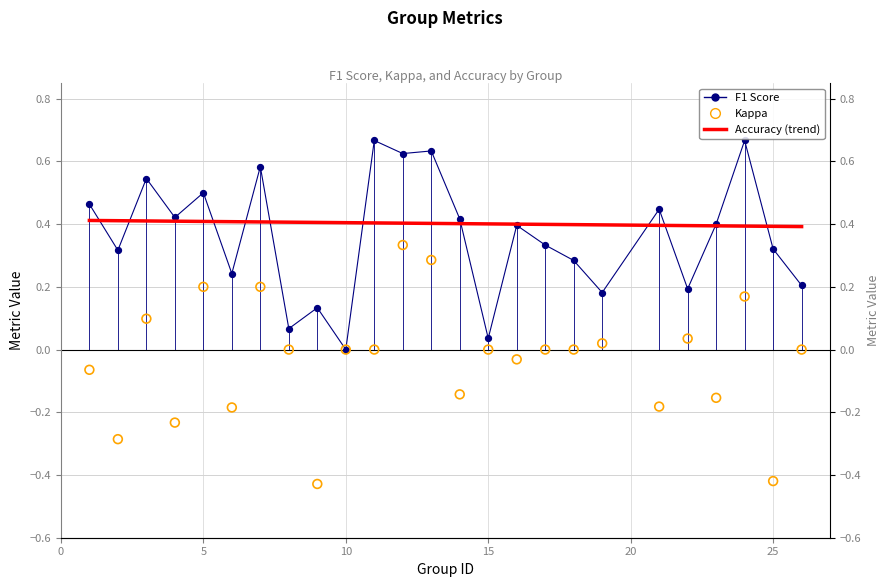

At which category is the sum across all series the highest?

12